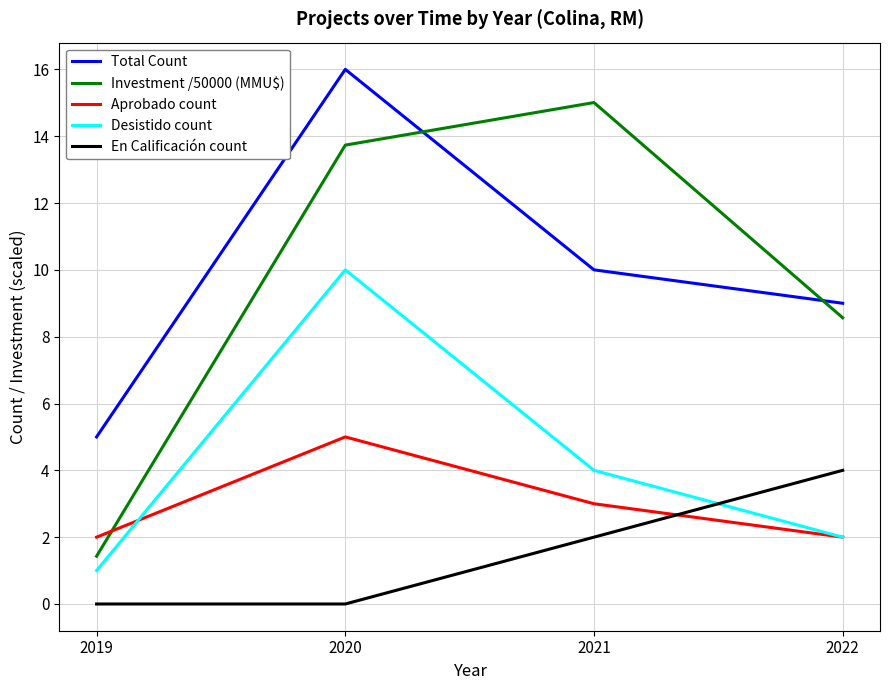

True or false: Total Count and Aprobado count cross at least once.

False